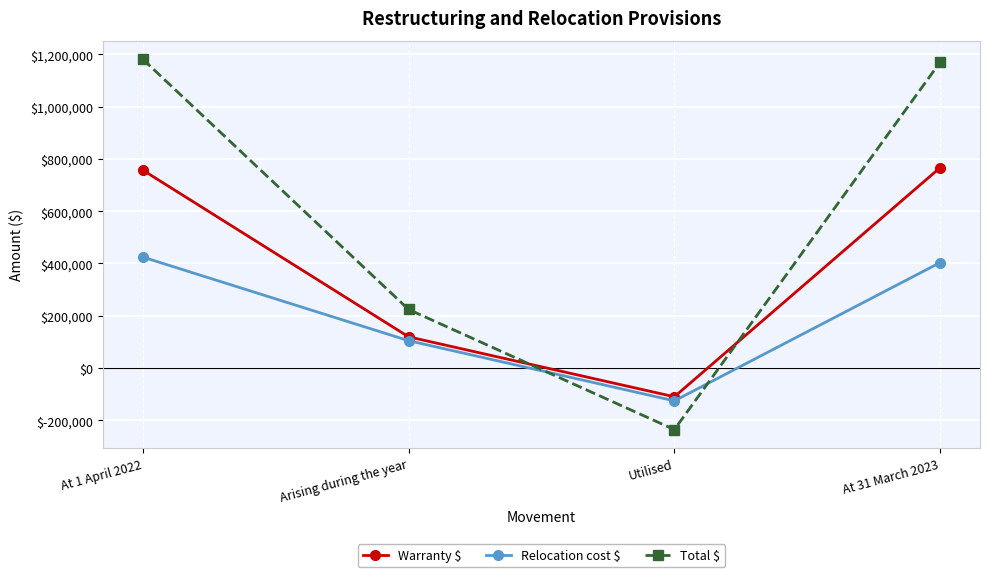

How many lines are shown in the chart?

3